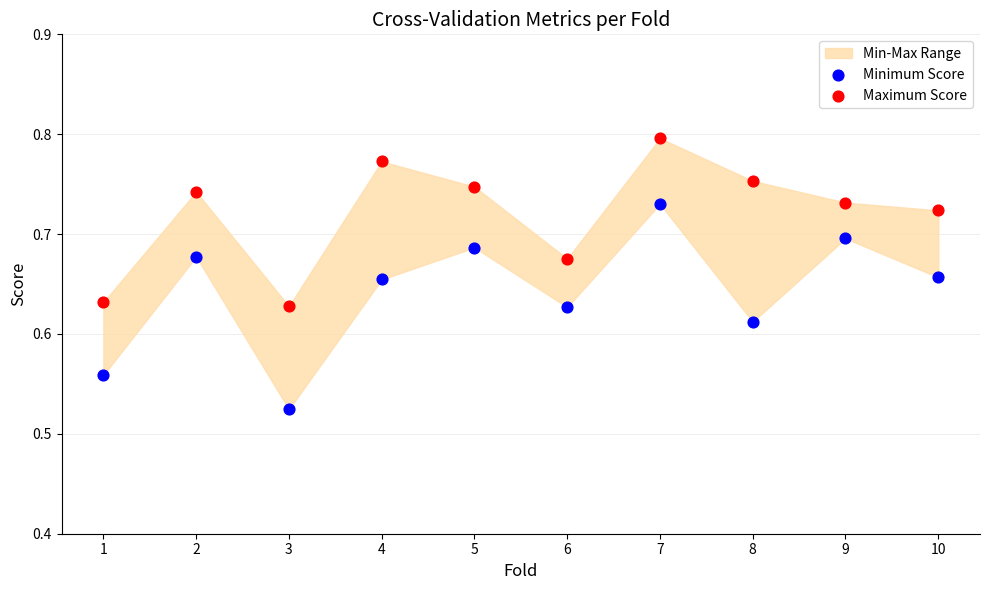

Which series has the largest Y range (max minus min)?

Minimum Score